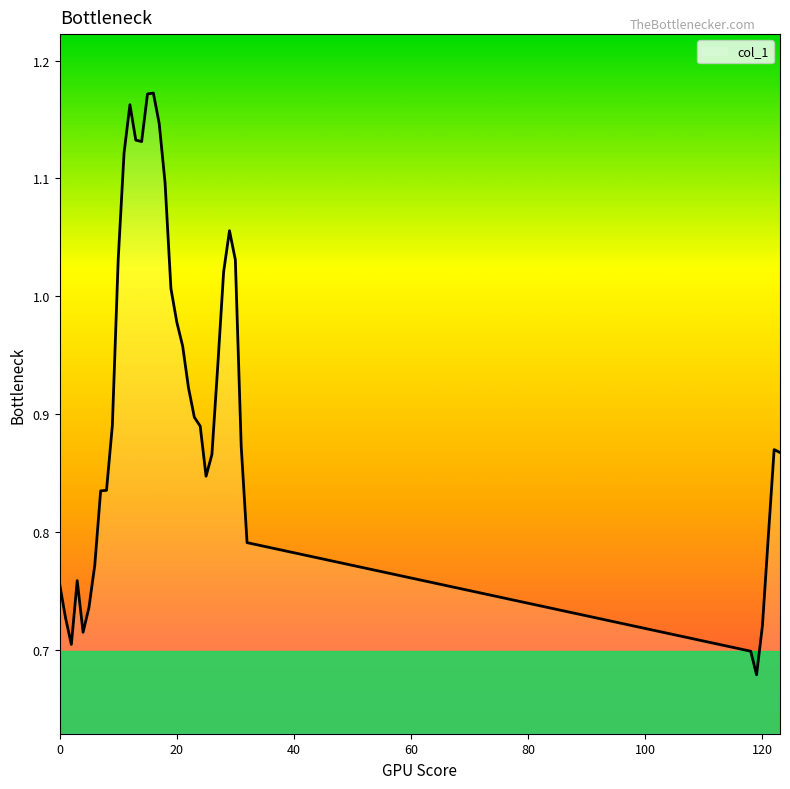

What is the difference between the maximum and minimum values?

0.5